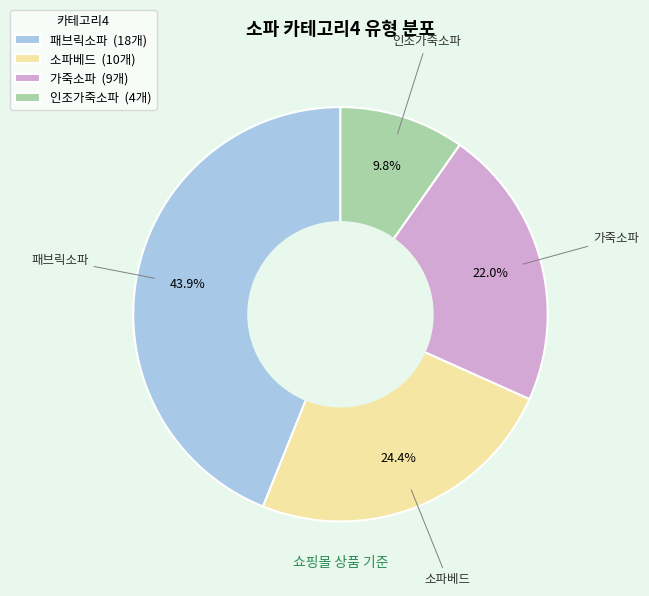

Do 가죽소파 and 소파베드 together represent more than half of the pie?

No